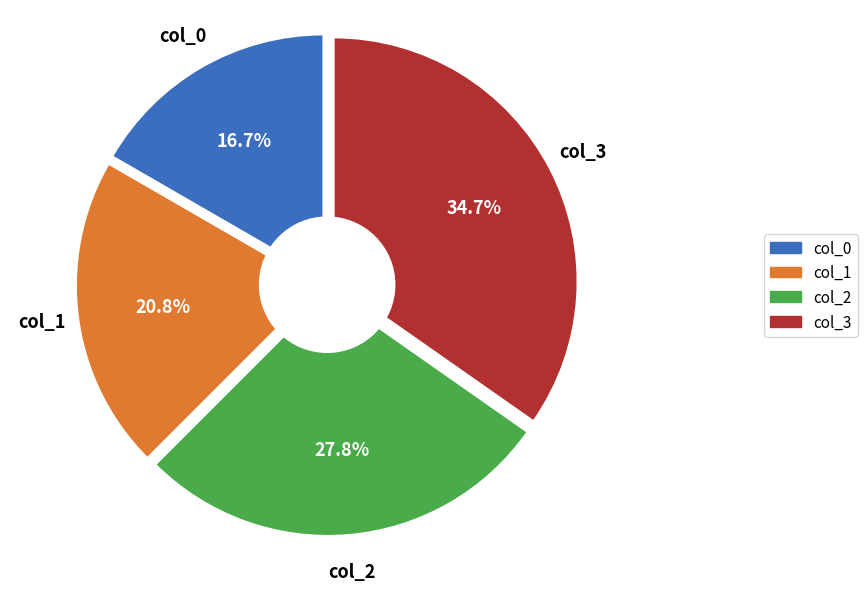

The col_3 slice represents 40% of the pie. True or false?

False